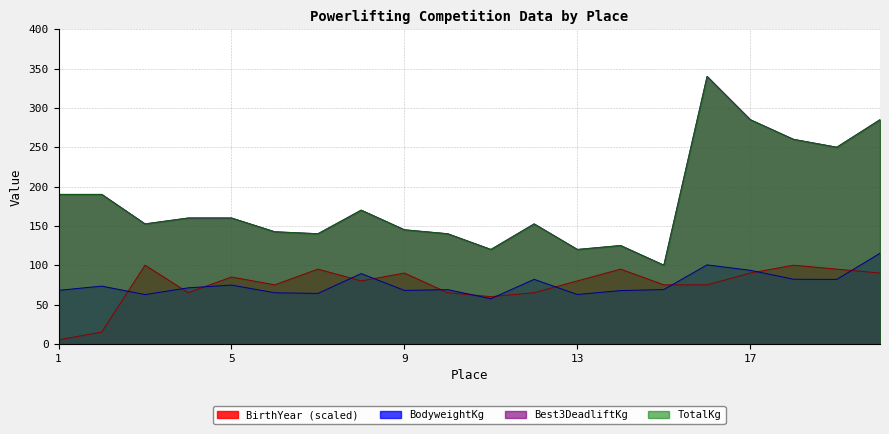

Reading left to right, list all the values displayed in this chart.

BodyweightKg: 68.0	73.4	62.6	71.2	74.7	64.9	64.1	89.3	67.9	68.9	57.4	82.0	62.7	67.7	69.0	100.4	93.5	82.1	81.9	115.2
Best3DeadliftKg: 190.0	190.0	152.5	160.0	160.0	142.5	140.0	170.0	145.0	140.0	120.0	152.5	120.0	125.0	100.0	340.0	285.0	260.0	250.0	285.0
TotalKg: 190.0	190.0	152.5	160.0	160.0	142.5	140.0	170.0	145.0	140.0	120.0	152.5	120.0	125.0	100.0	340.0	285.0	260.0	250.0	285.0
BirthYear: 5.0	15.0	100.0	65.0	85.0	75.0	95.0	80.0	90.0	65.0	60.0	65.0	80.0	95.0	75.0	75.0	90.0	100.0	95.0	90.0